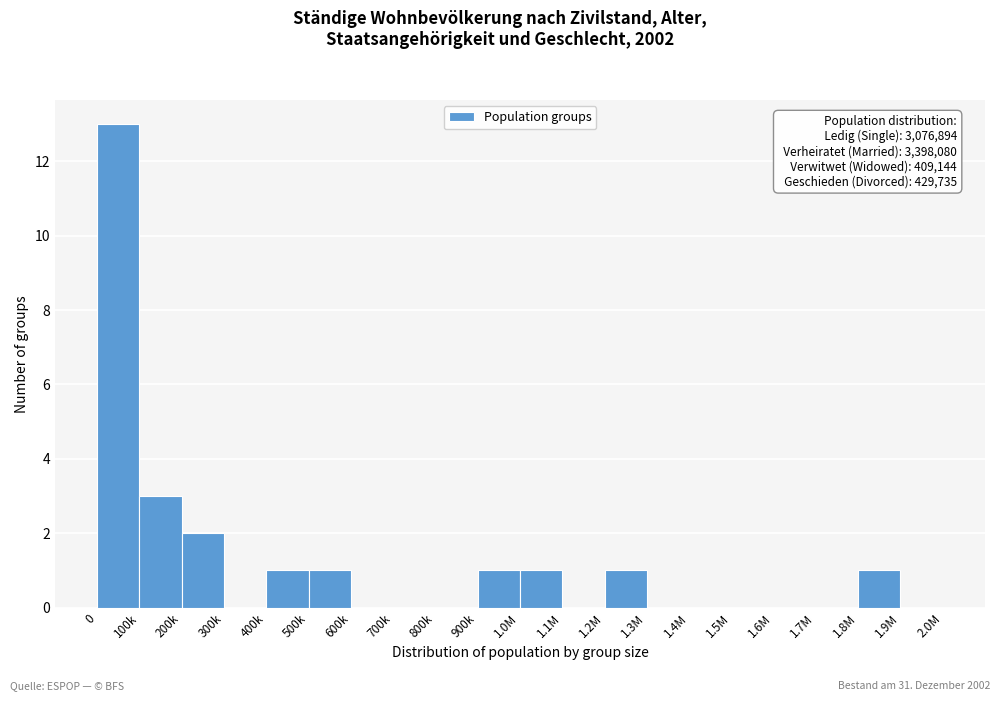

Reading left to right, transcribe all the data shown in this chart.

0=13	100k=3	200k=2	300k=0	400k=1	500k=1	600k=0	700k=0	800k=0	900k=1	1.0M=1	1.1M=0	1.2M=1	1.3M=0	1.4M=0	1.5M=0	1.6M=0	1.7M=0	1.8M=1	1.9M=0